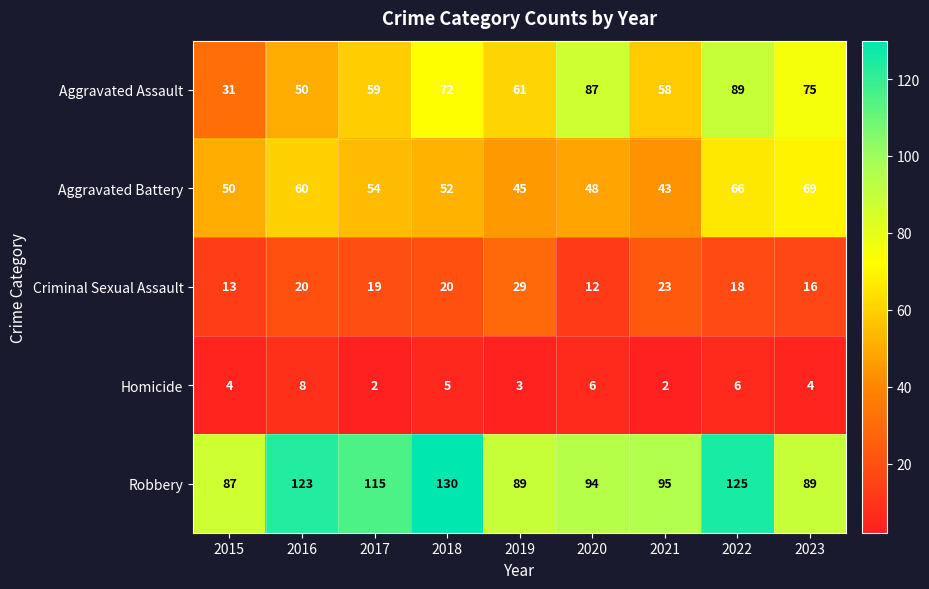

What is the approximate value of Criminal Sexual Assault at 2021, to the nearest 10?

20